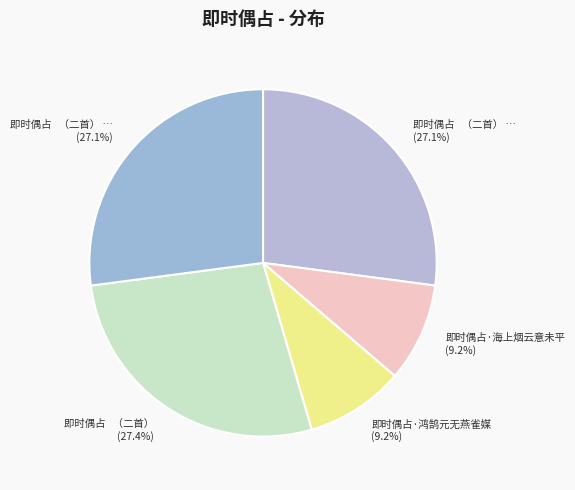

To the nearest percent, what is the difference between the largest and smallest slice percentages?

18%